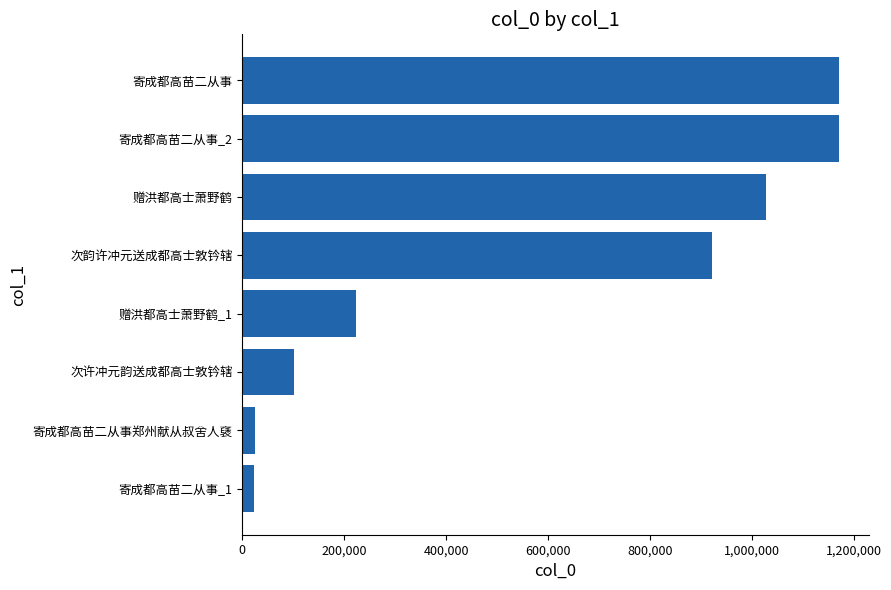

Count the number of categories in the chart.

8